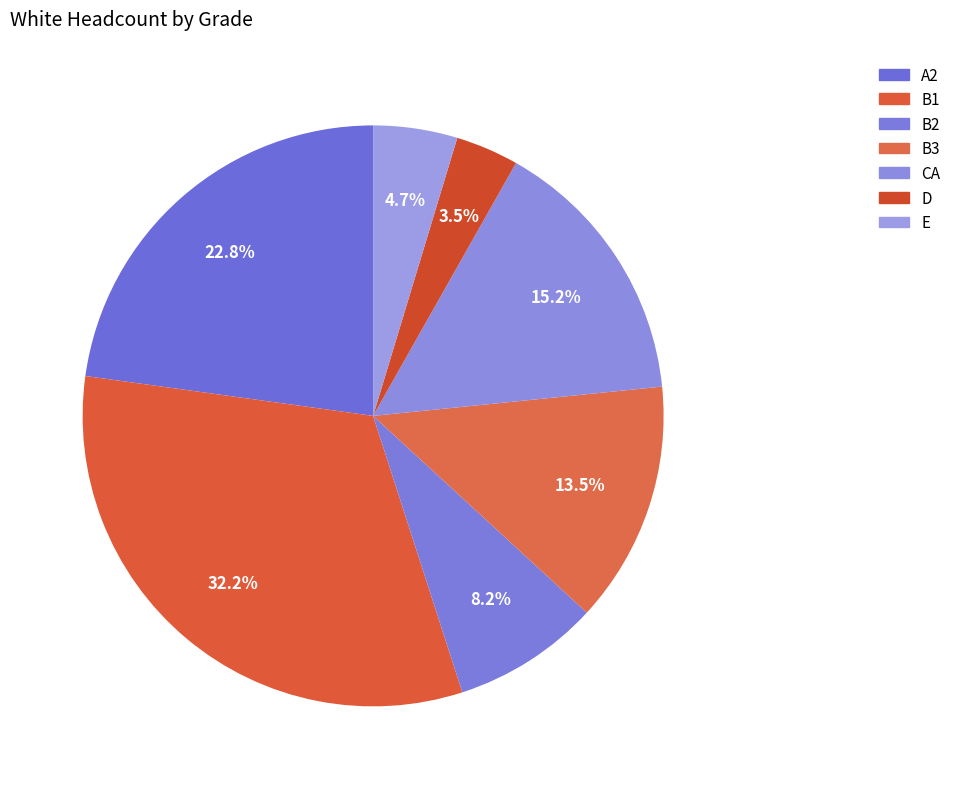

Rank the categories by value from highest to lowest.

B1, A2, CA, B3, B2, E, D